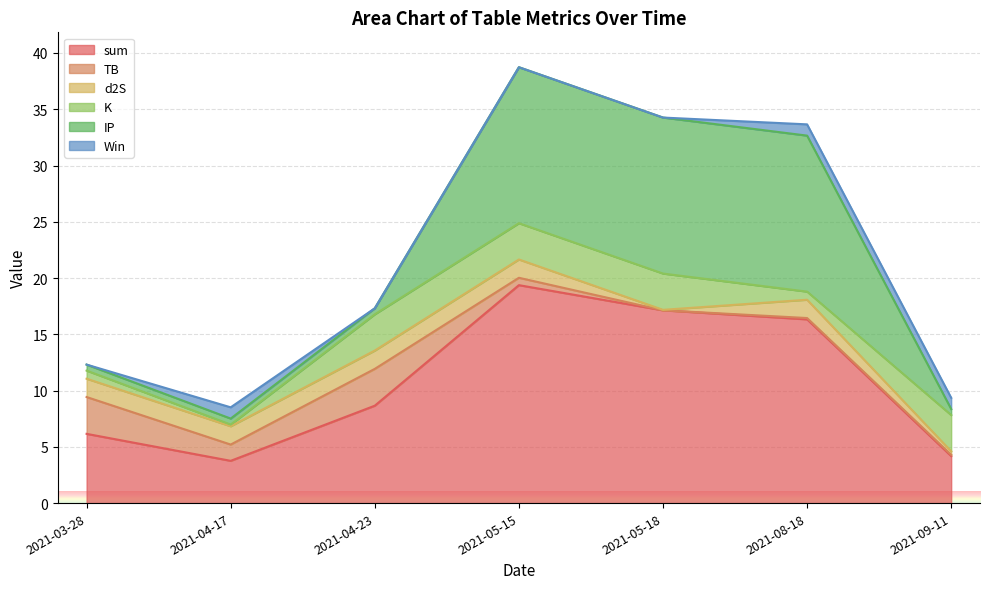

True or false: sum has more than 0 points higher than both neighbors.

True